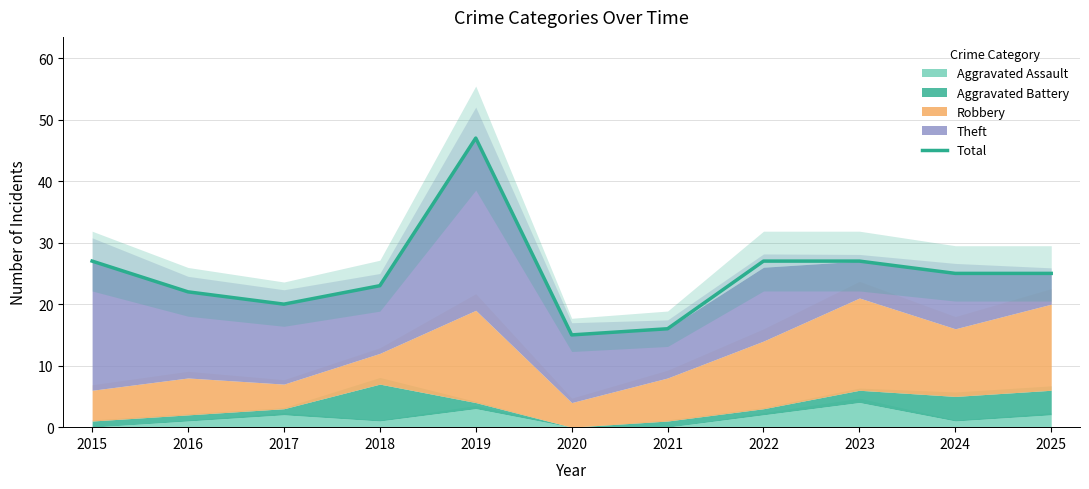

True or false: the data shows 15 at 2016.

False